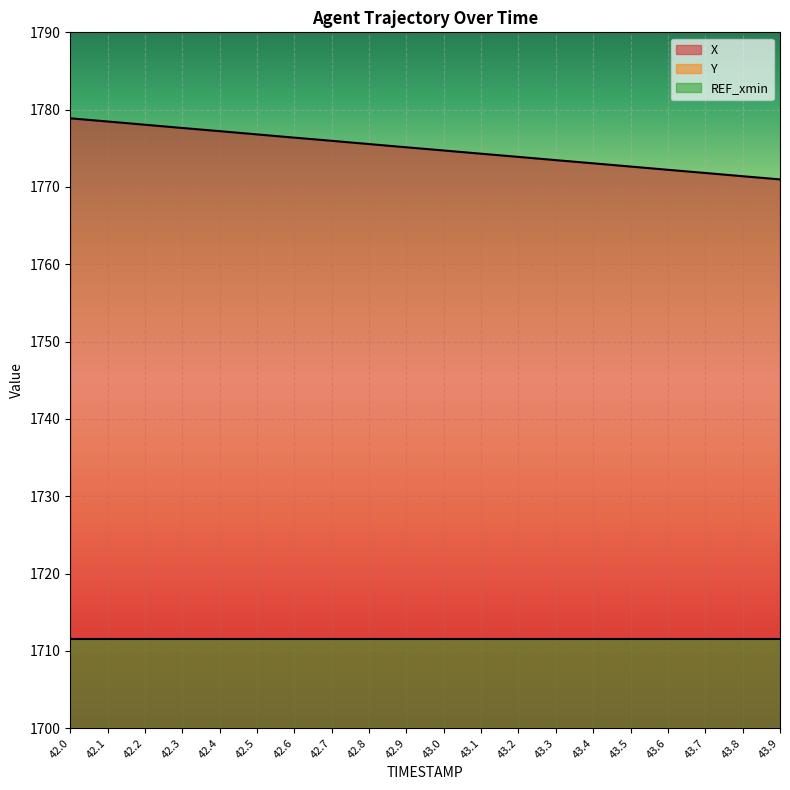

What is the sum of all X values?

35498.6